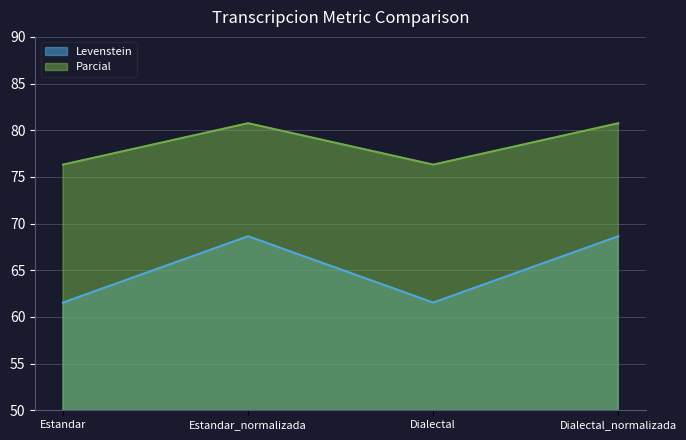

At which label does Parcial reach its peak?

Estandar_normalizada